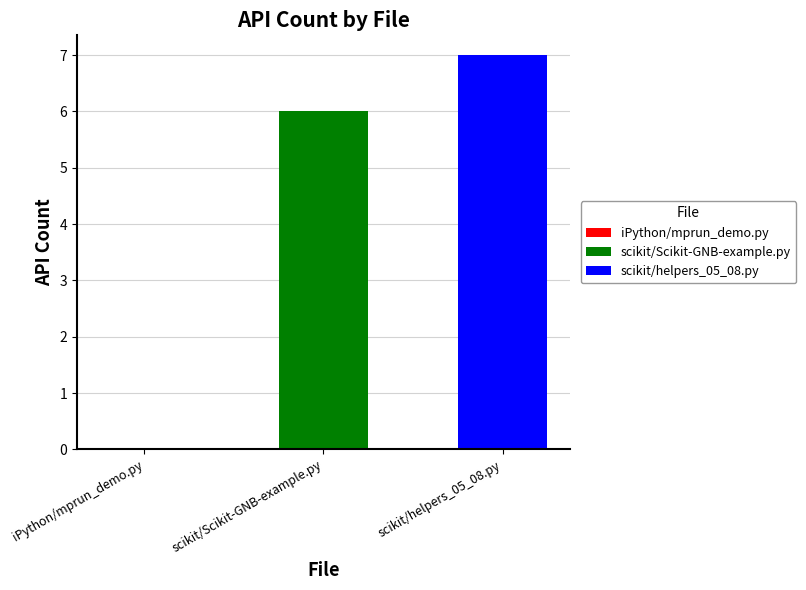

Which series has the widest spread of values?

scikit/Scikit-GNB-example.py